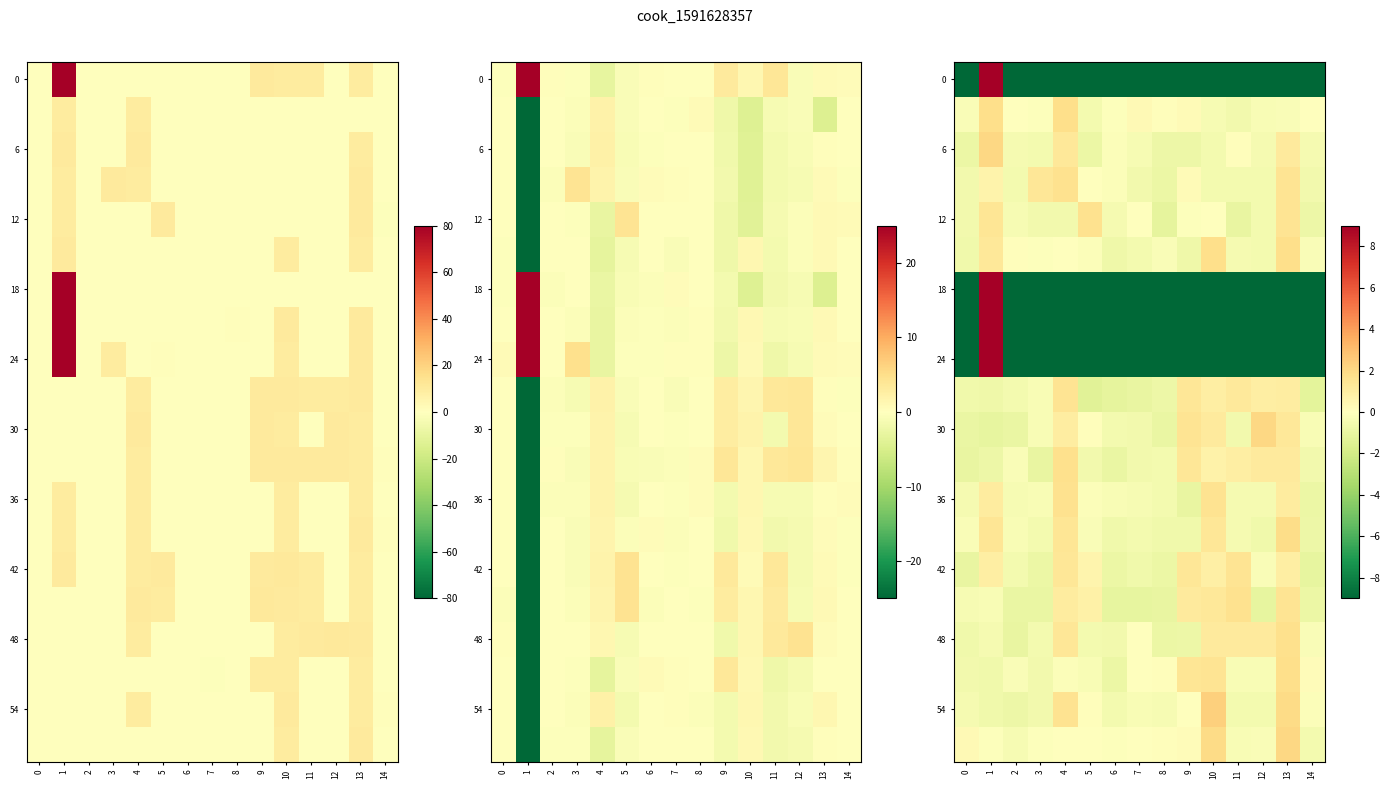

Which category has the lowest value across all series?

8